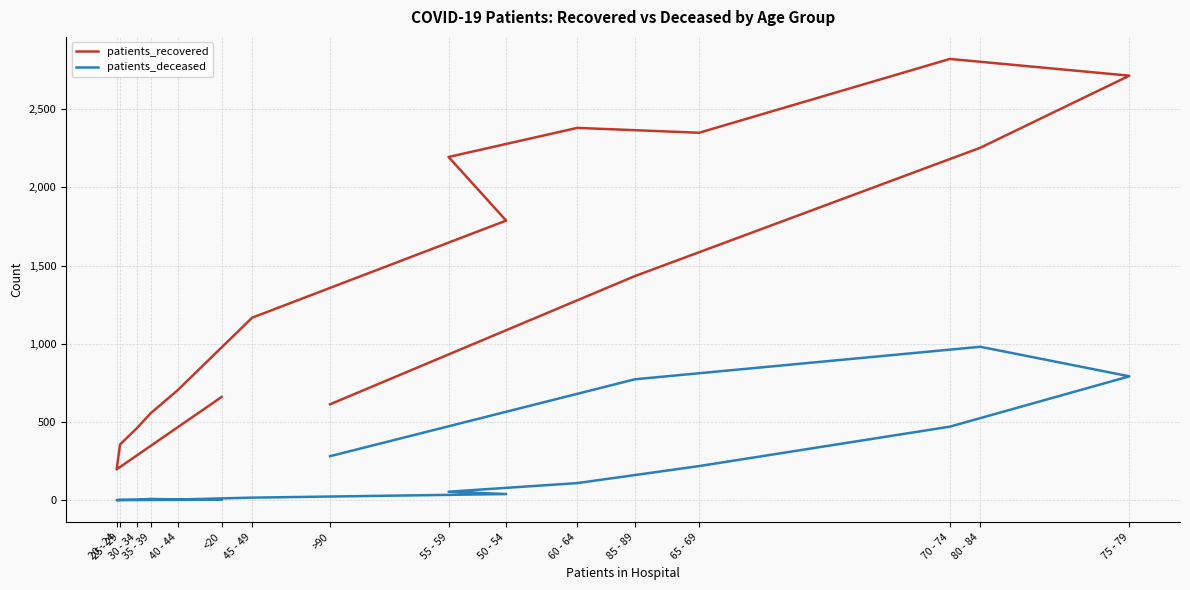

True or false: patients_deceased has more than 1 interior local peaks.

True